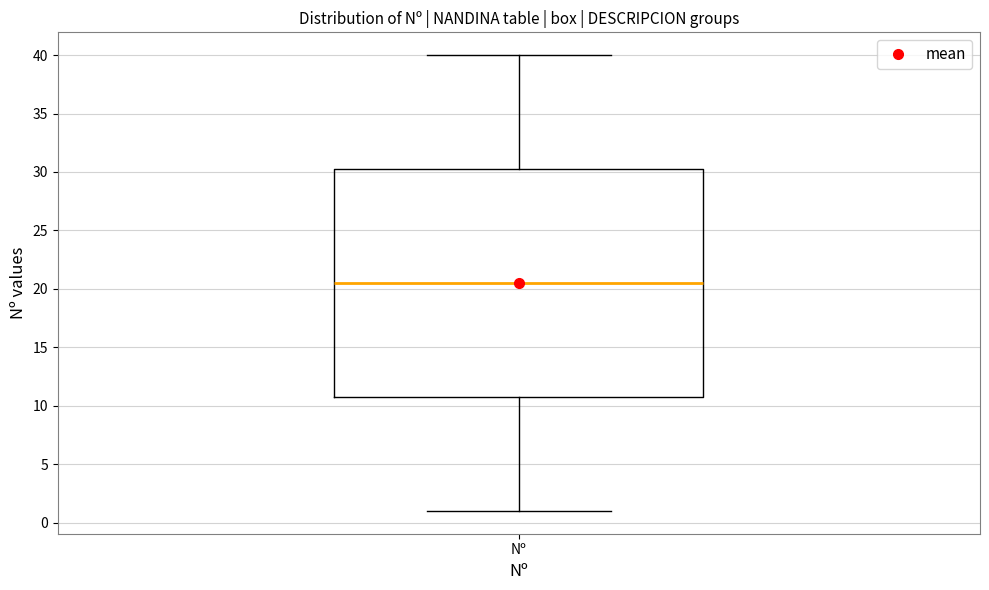

Read this box plot against the y-axis: the position of the median line, the range covered by the box, and the ends of both whiskers. The values are not printed on the chart, so give them approximately, as read against the axis.

median 20.5, box 11.0 to 30.5, whiskers 1.0 to 40.0